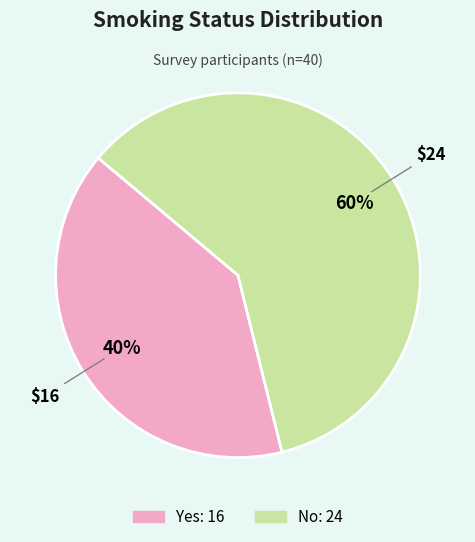

To the nearest percent, what percentage of the pie is No?

60%